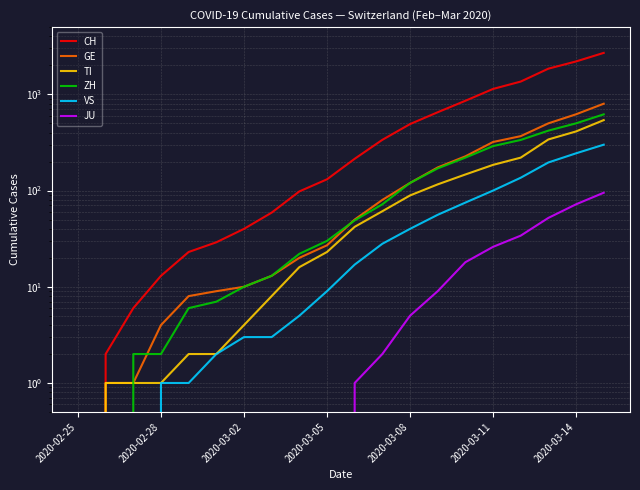

Which series has the largest range (max minus min)?

CH